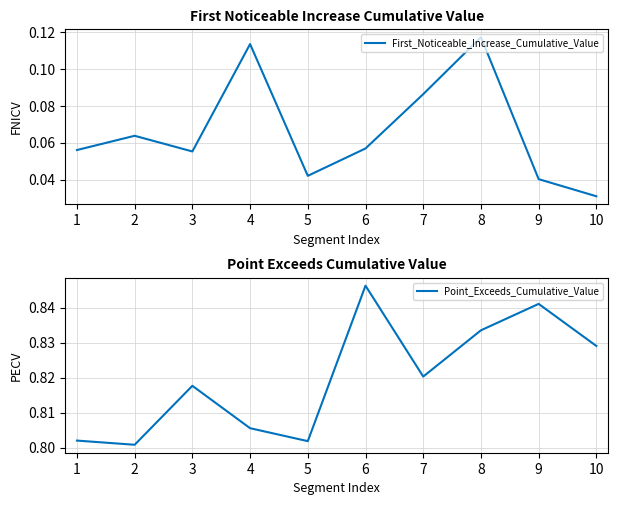

Is the value of Point_Exceeds_Cumulative_Value at 7 greater than the value of First_Noticeable_Increase_Cumulative_Value at 5?

Yes